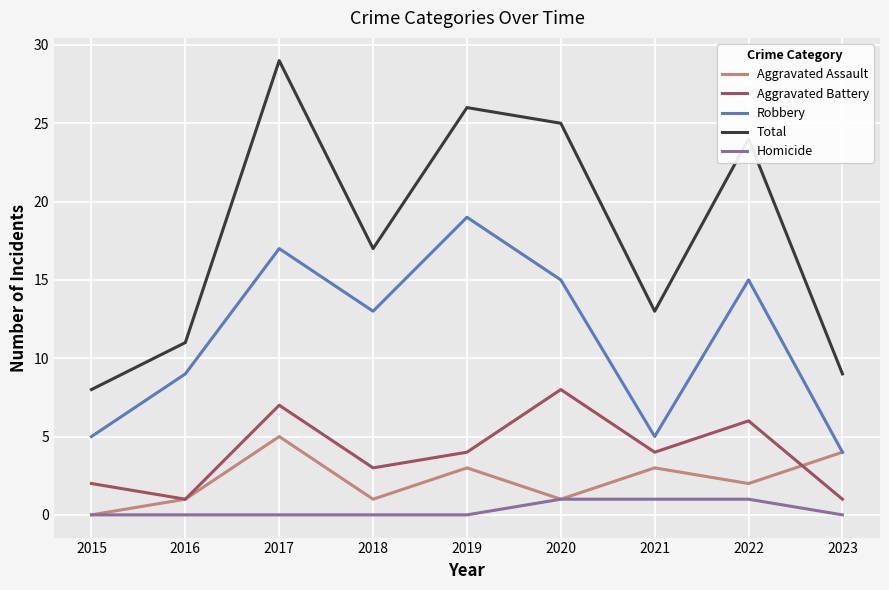

In Robbery, how many points are higher than both neighbors (excluding endpoints)?

3